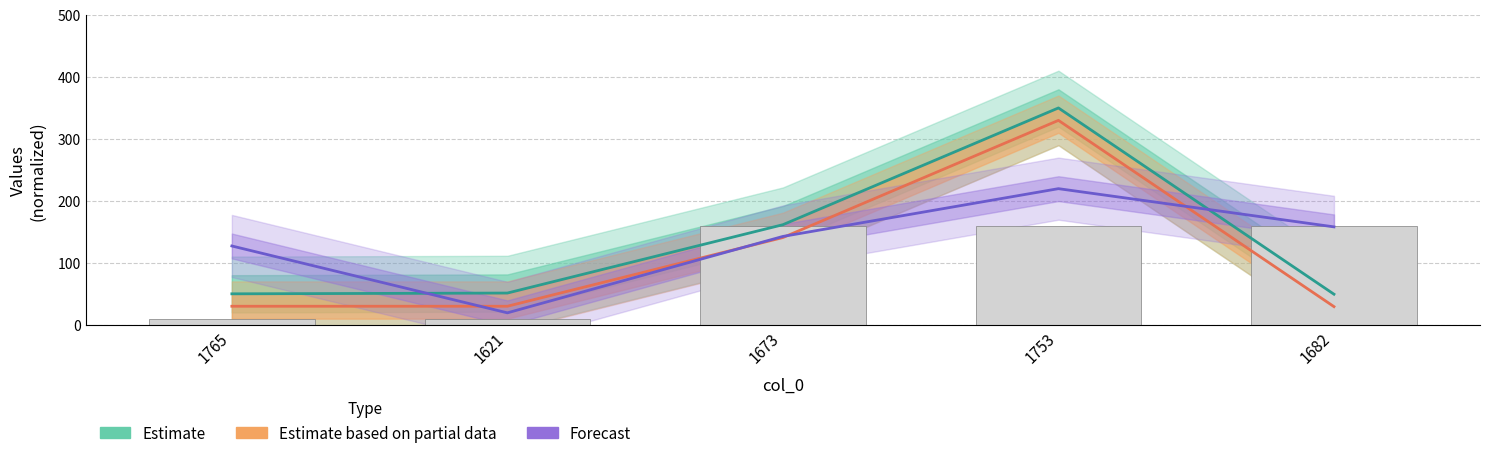

True or false: Forecast has a value of 208.1 at 1673.

False